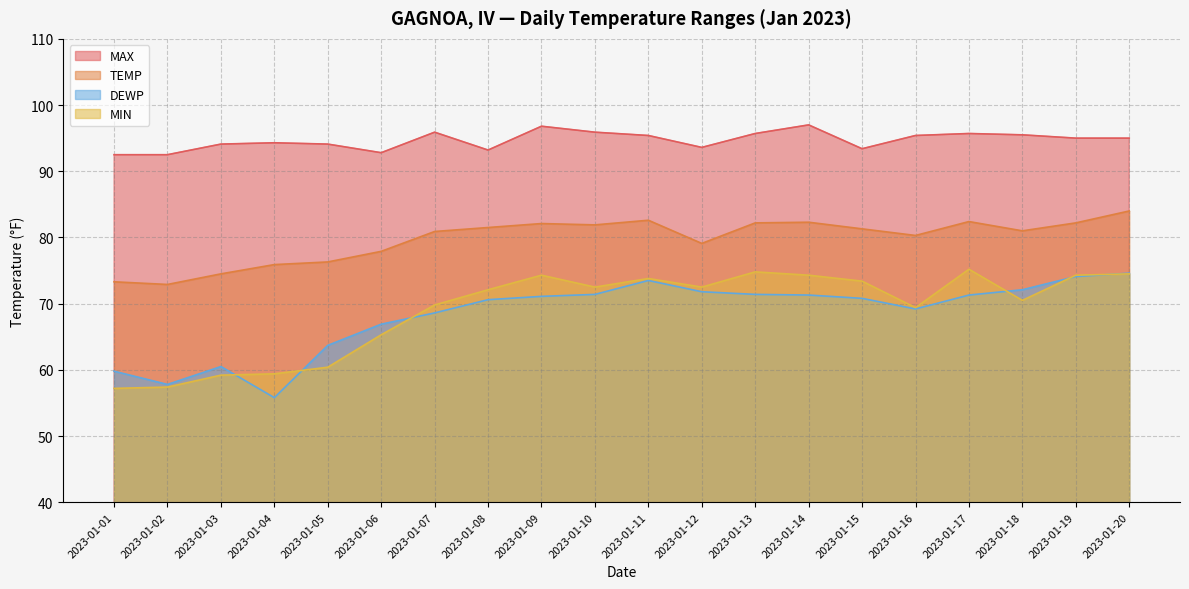

The MIN series shows 35.6 at 2023-01-13. True or false?

False